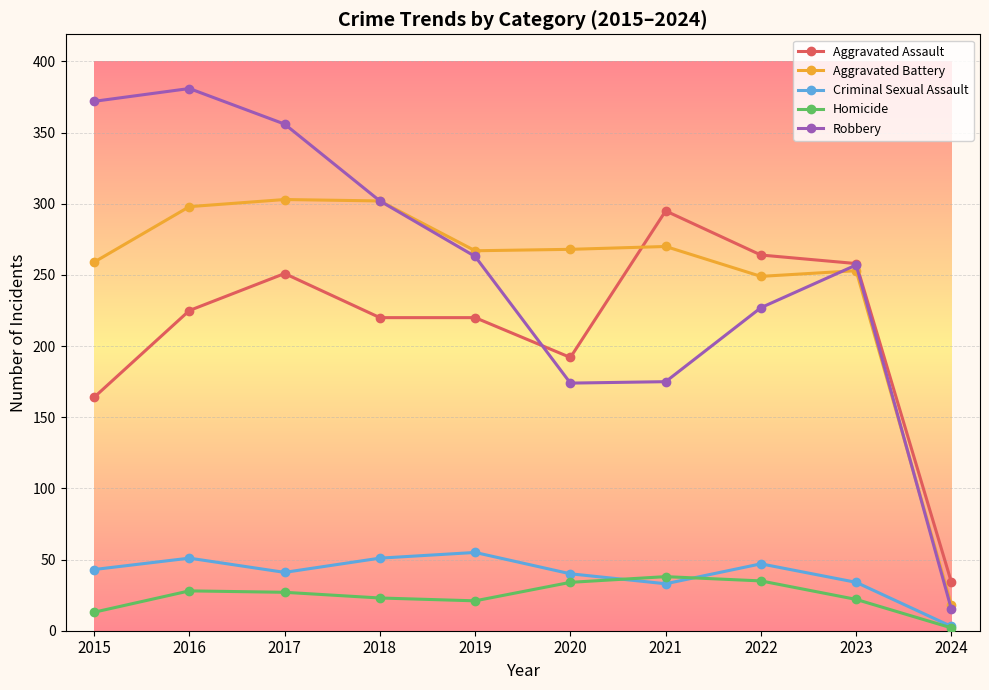

Is it true that Aggravated Battery equals 253 at 2023?

True